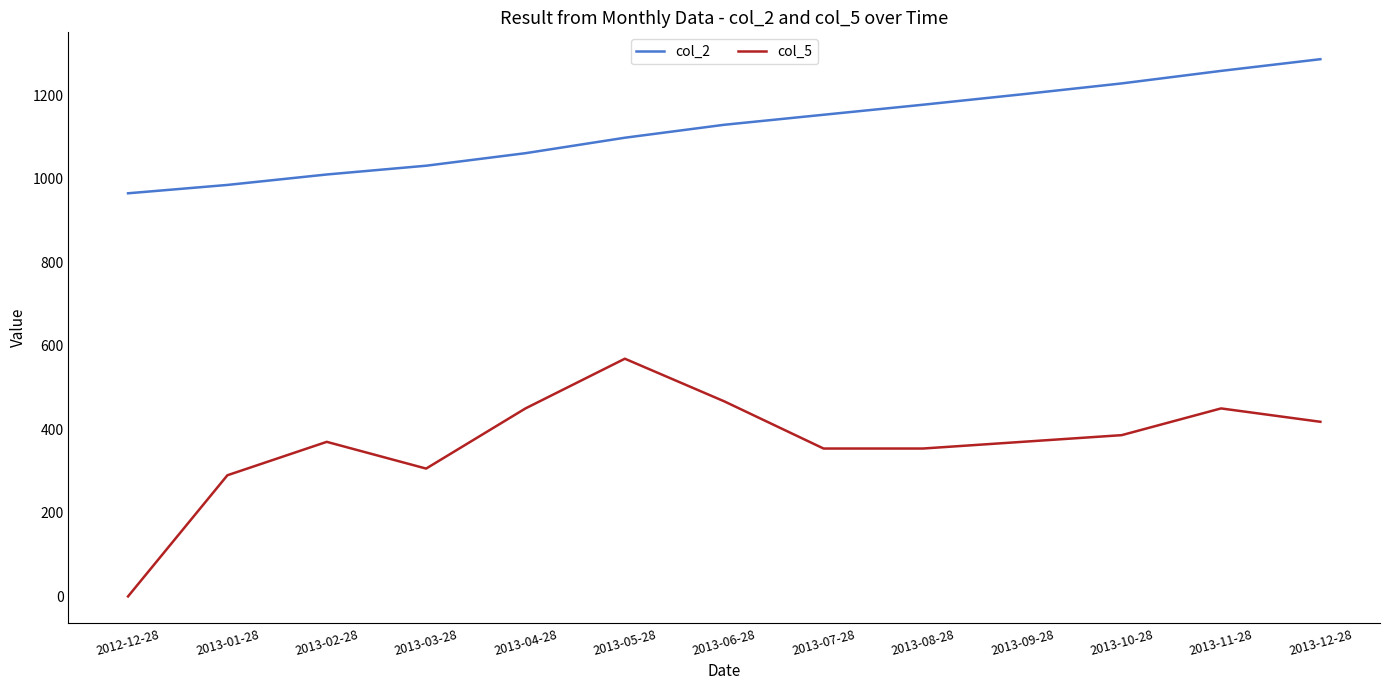

True or false: col_2 has more than 0 interior local peaks.

False